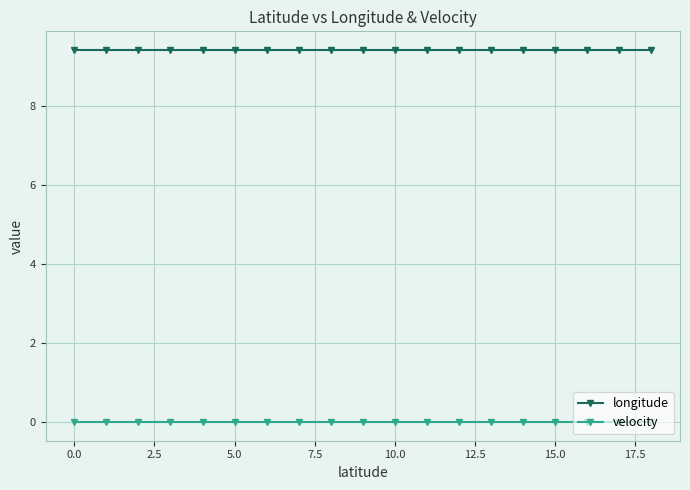

Does the chart have visible grid lines?

Yes